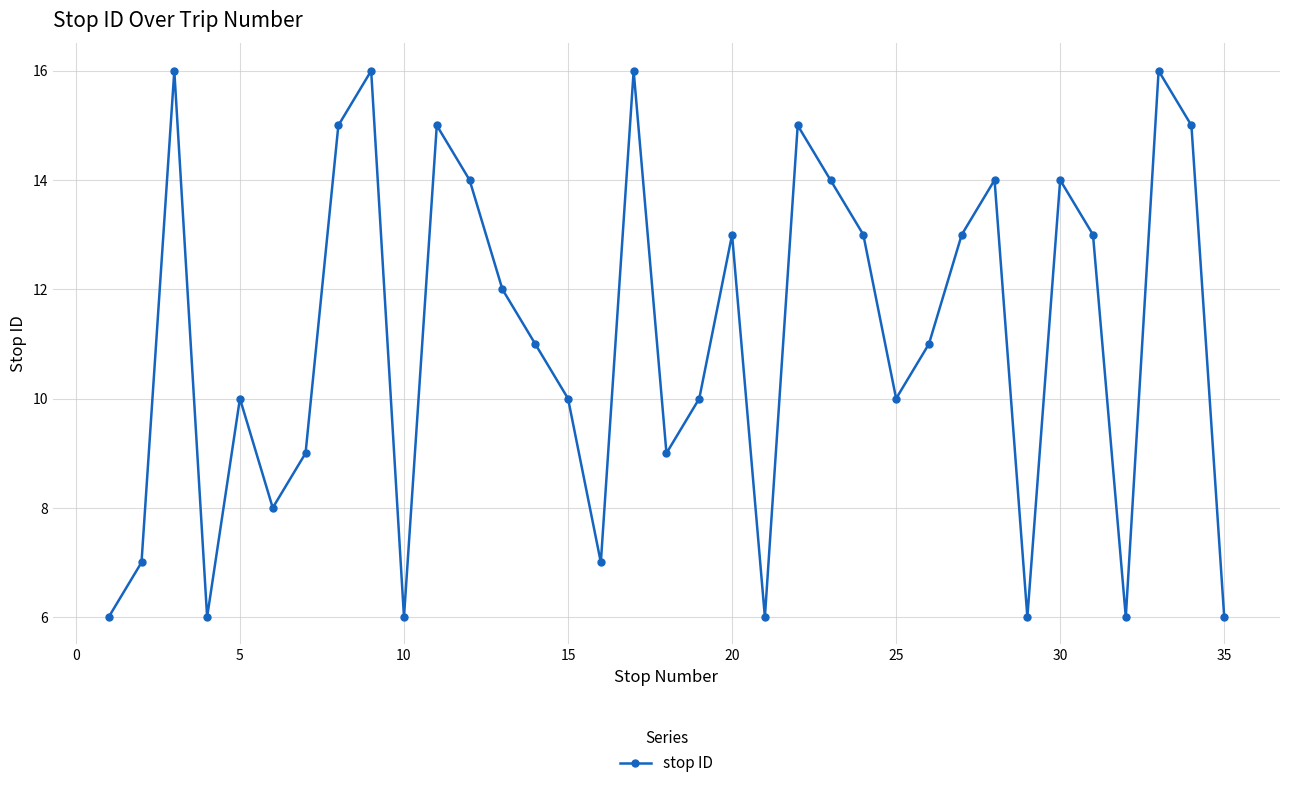

What is the sum of all values?

388